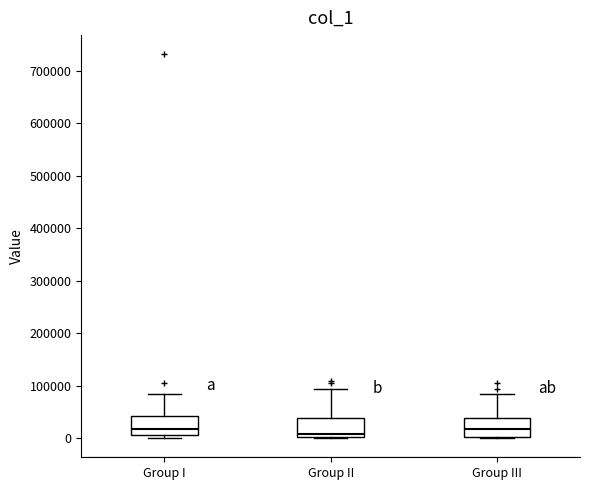

Reading left to right, transcribe this box plot: for each box, give where its median line is, the range the box spans, and where its two whiskers end, as read against the y-axis. The values are not printed on the chart, so give them approximately, as read against the axis.

Group I: median 20000, box 10000 to 40000, whiskers 0 to 80000
Group II: median 10000, box 0 to 40000, whiskers 0 to 90000
Group III: median 20000, box 0 to 40000, whiskers 0 to 80000